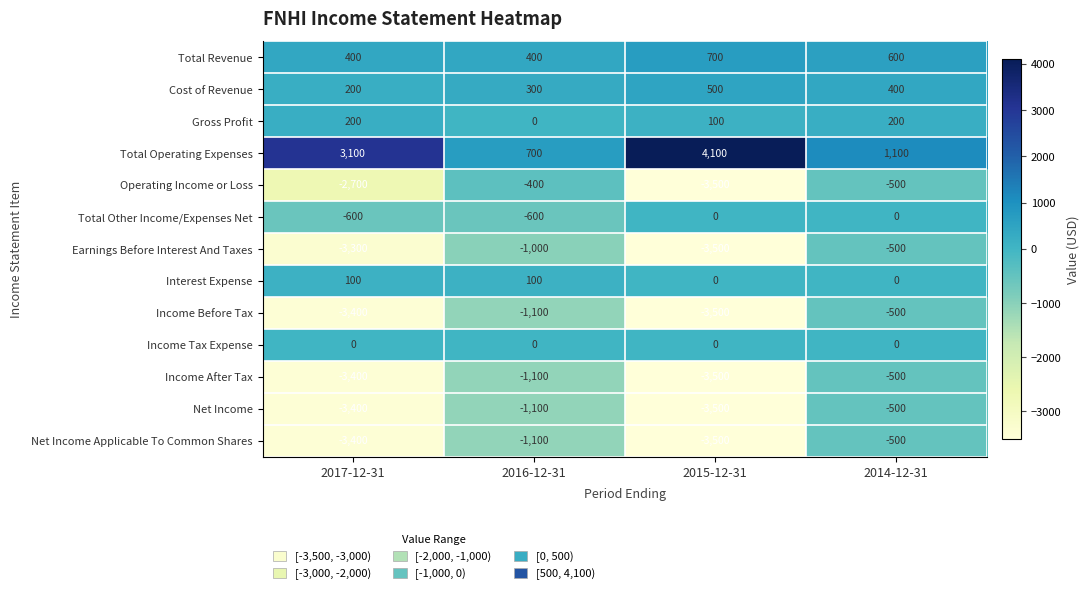

What is the smallest value displayed?

-3500